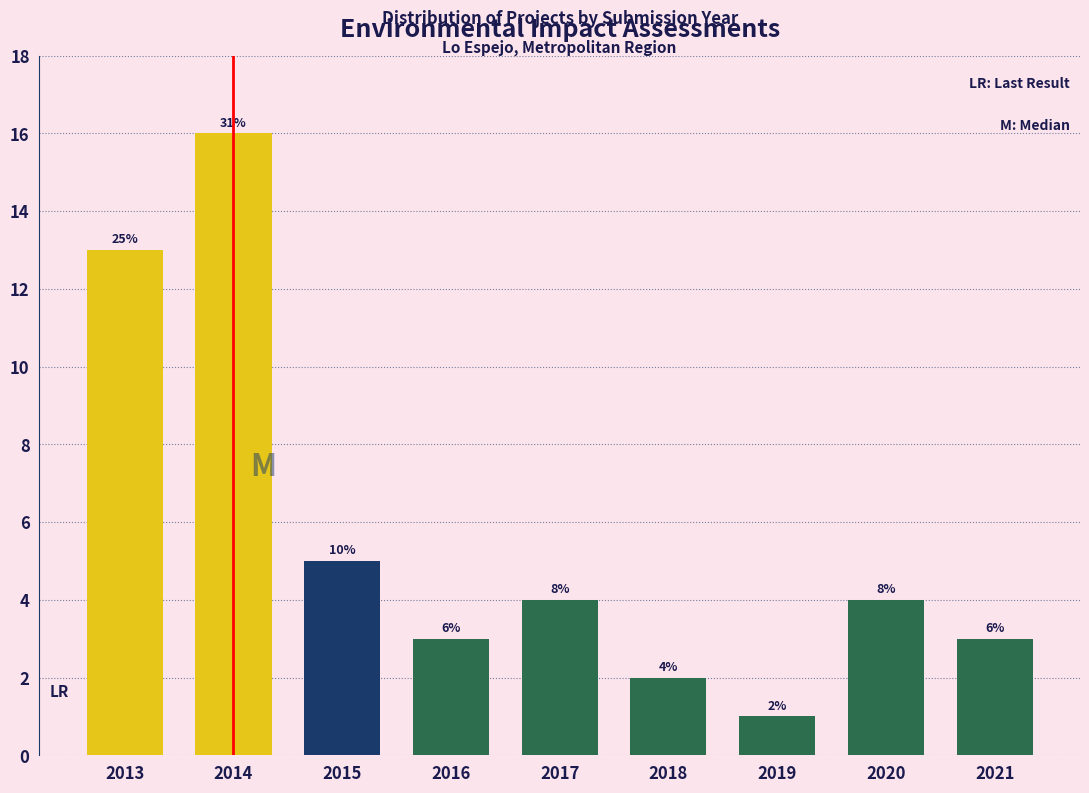

How many bars are there in total?

9